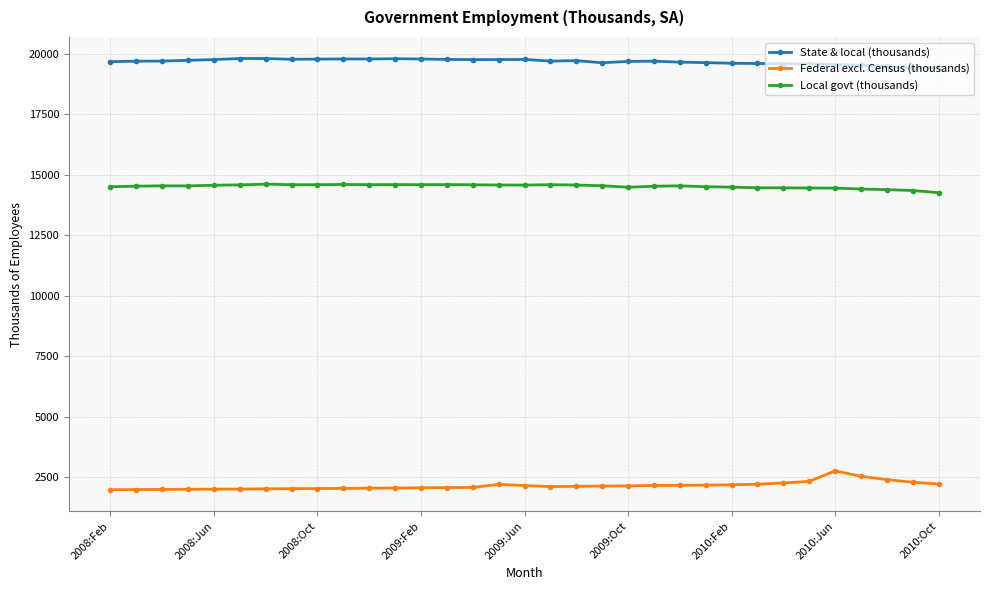

Which series has the largest total across all categories?

State & local (thousands)